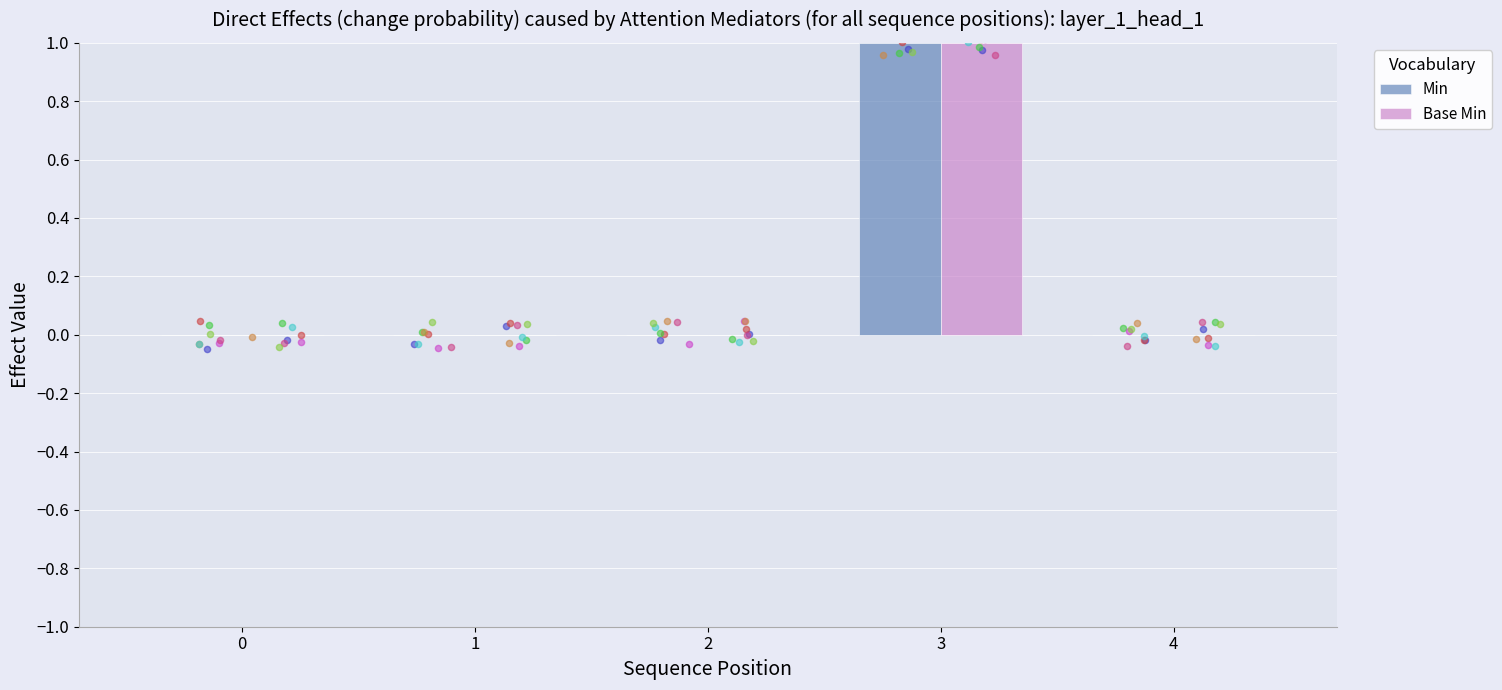

Which series reaches the maximum Y coordinate?

Min